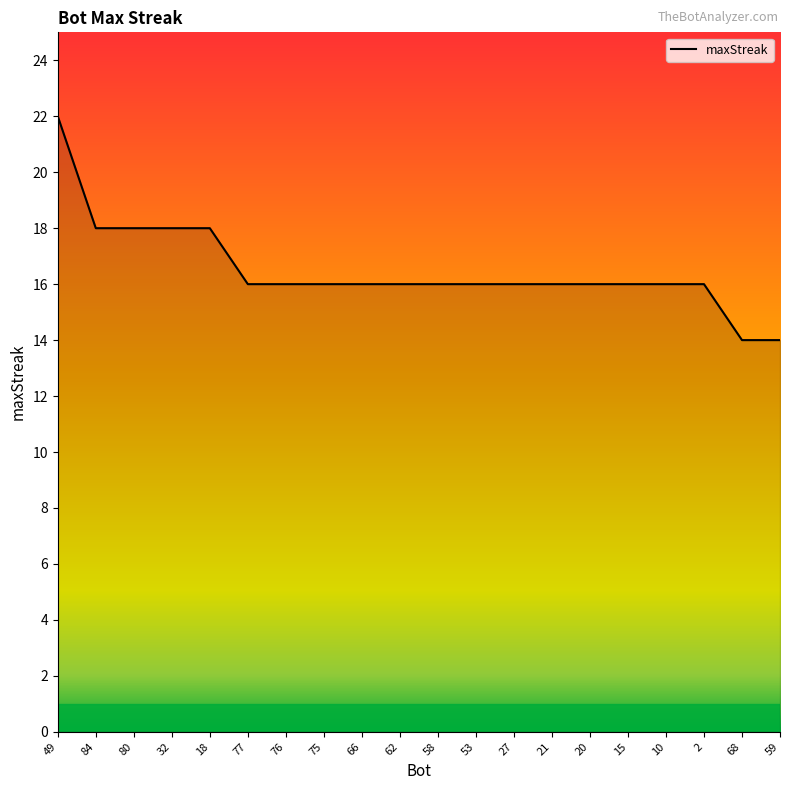

What is the sum of all values?

330